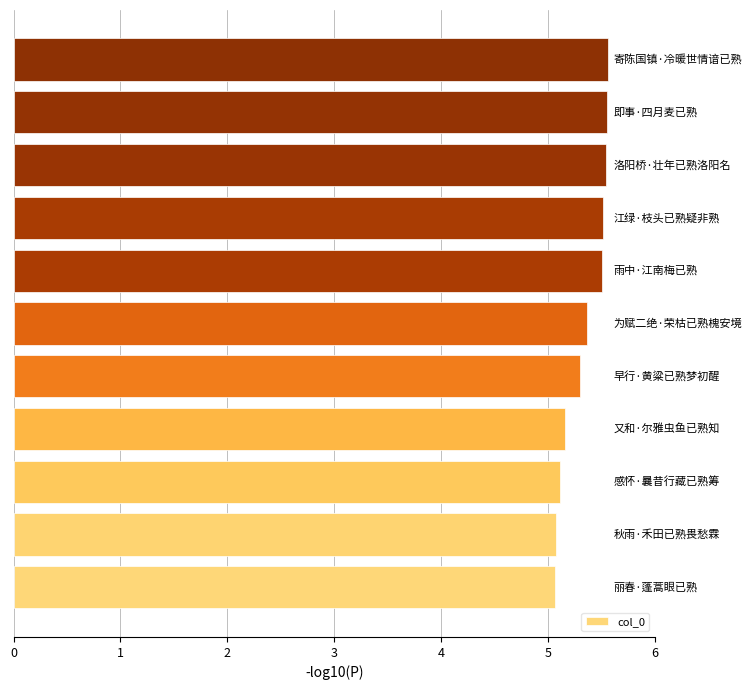

What is the smallest value displayed?

5.1